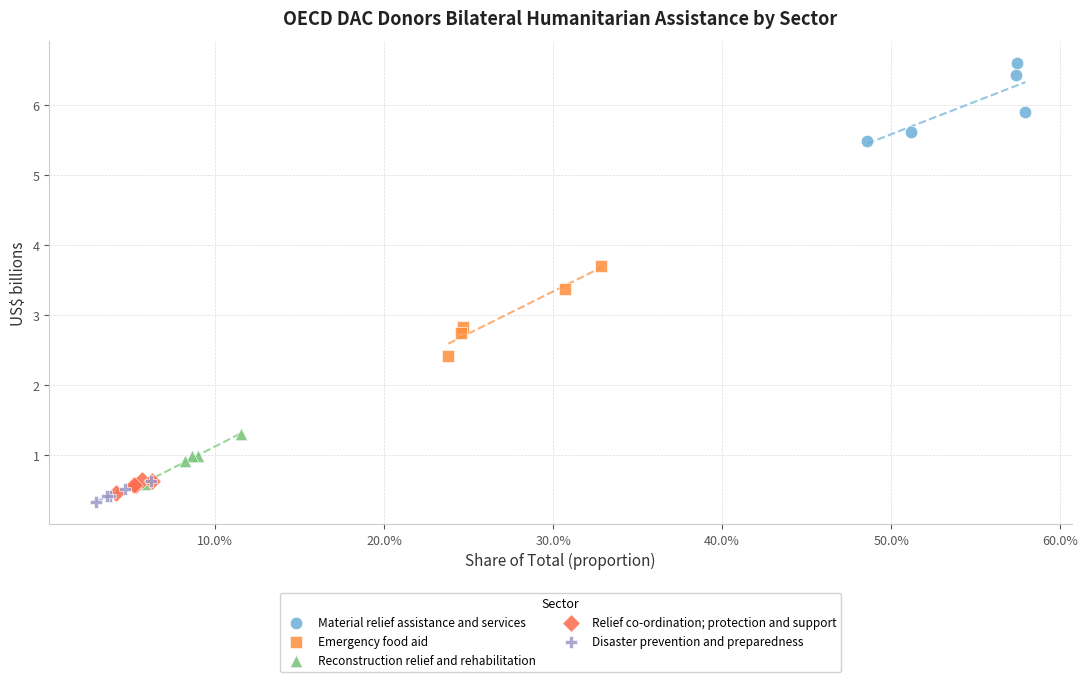

Which series reaches the maximum Y coordinate?

Material relief assistance and services